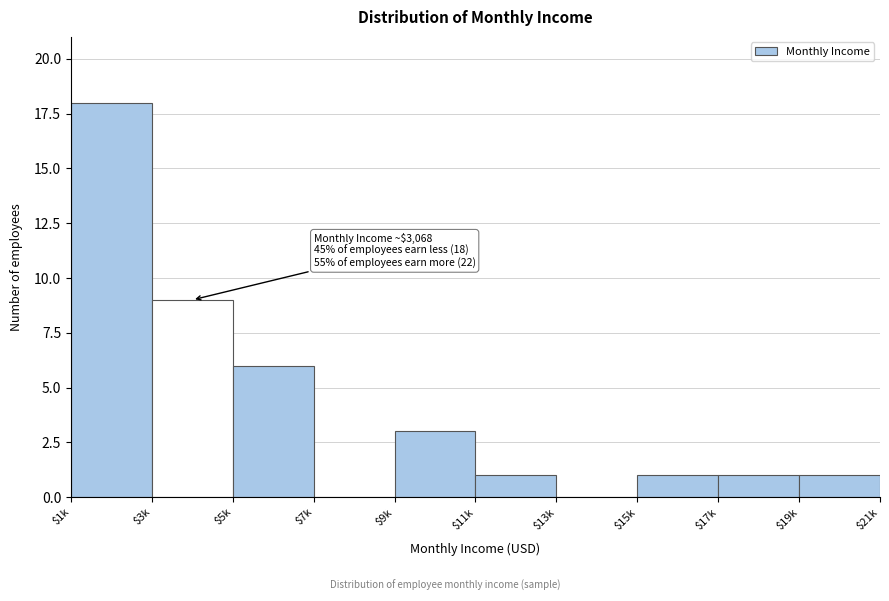

Which category has the highest value across all series?

$1k